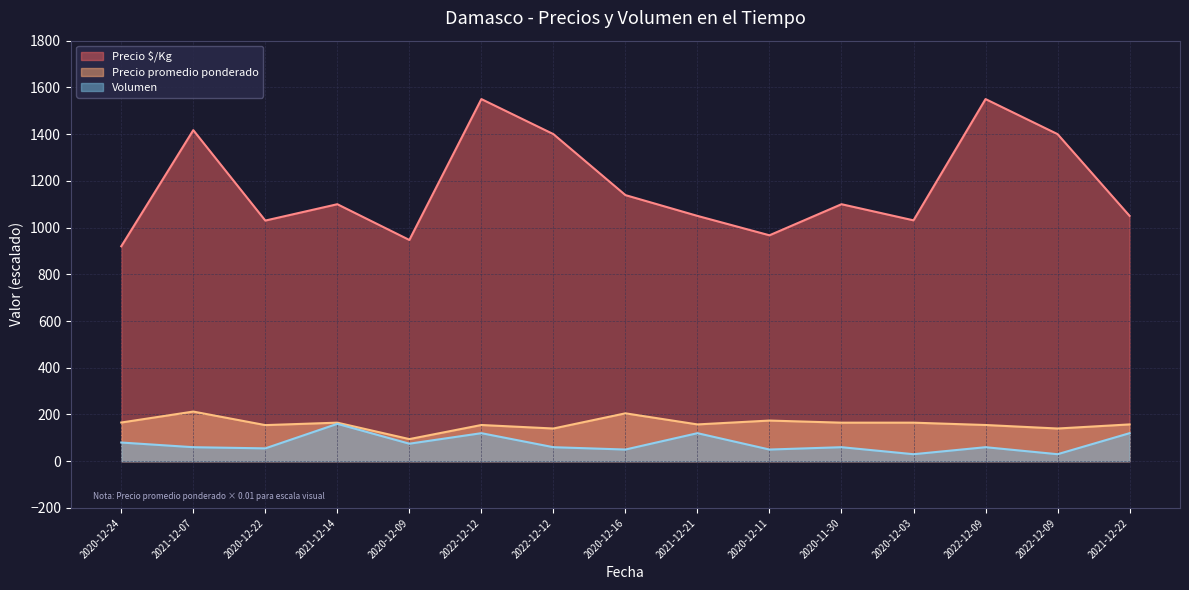

Which series changed the most between 2022-12-09 and 2021-12-22?

Precio $/Kg